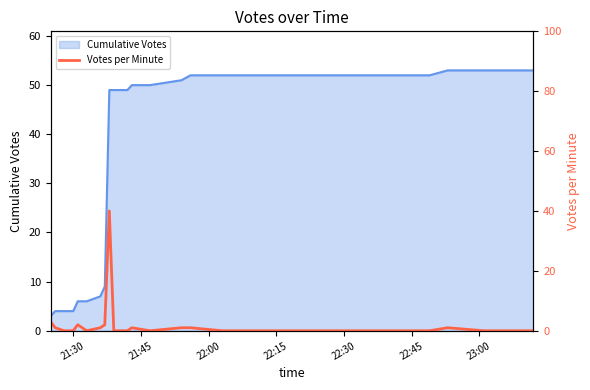

What is the lowest value of the Cumulative Votes series?

3